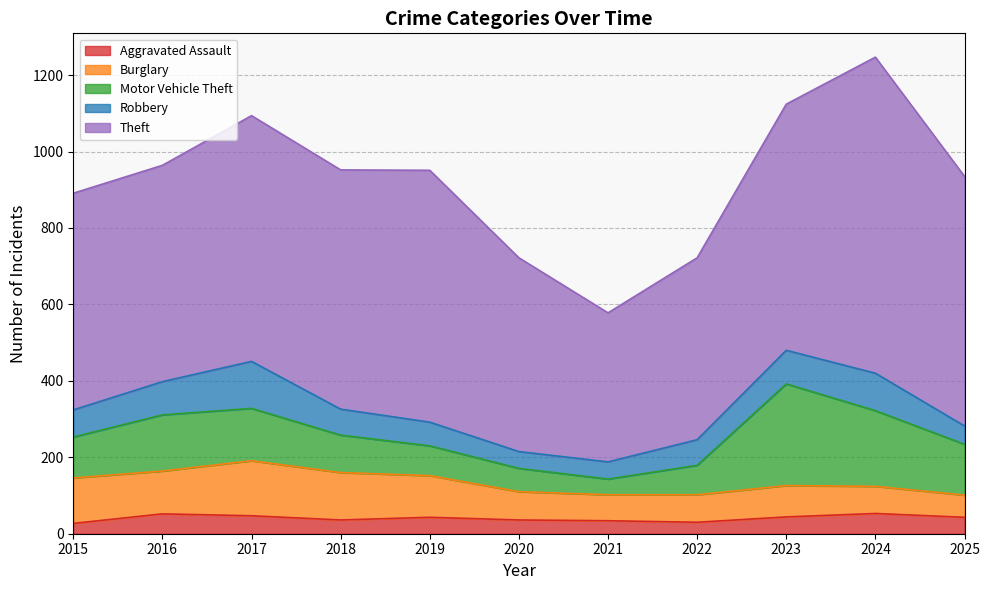

What is the total value across all series at 2020?

722